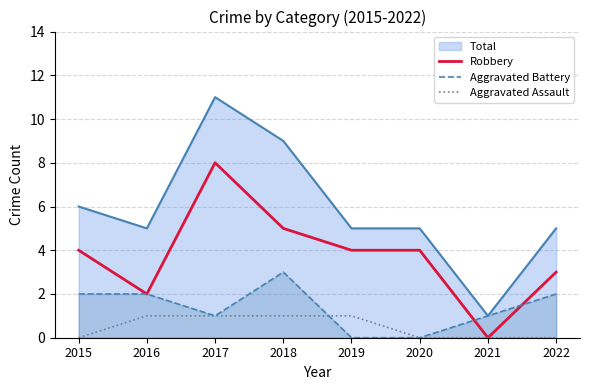

What is the approximate value of Robbery at 2018?

5